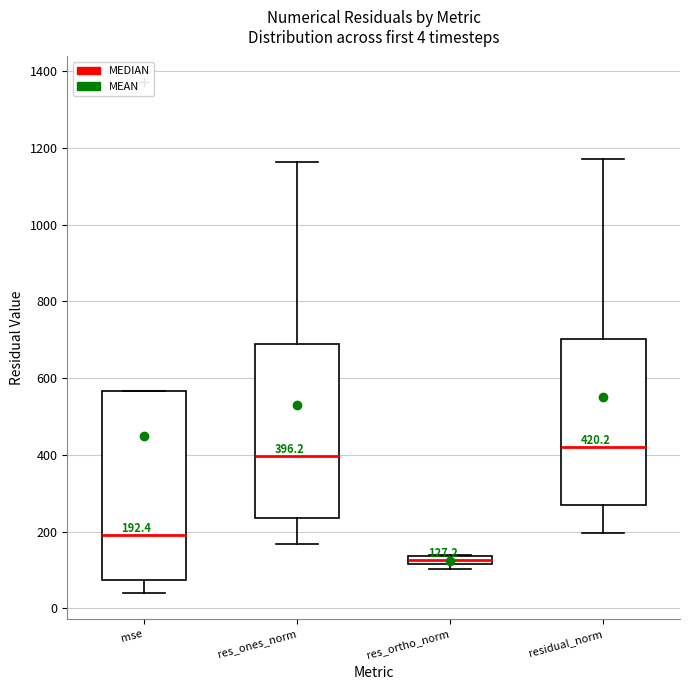

Which box's median line is the lowest?

res_ortho_norm